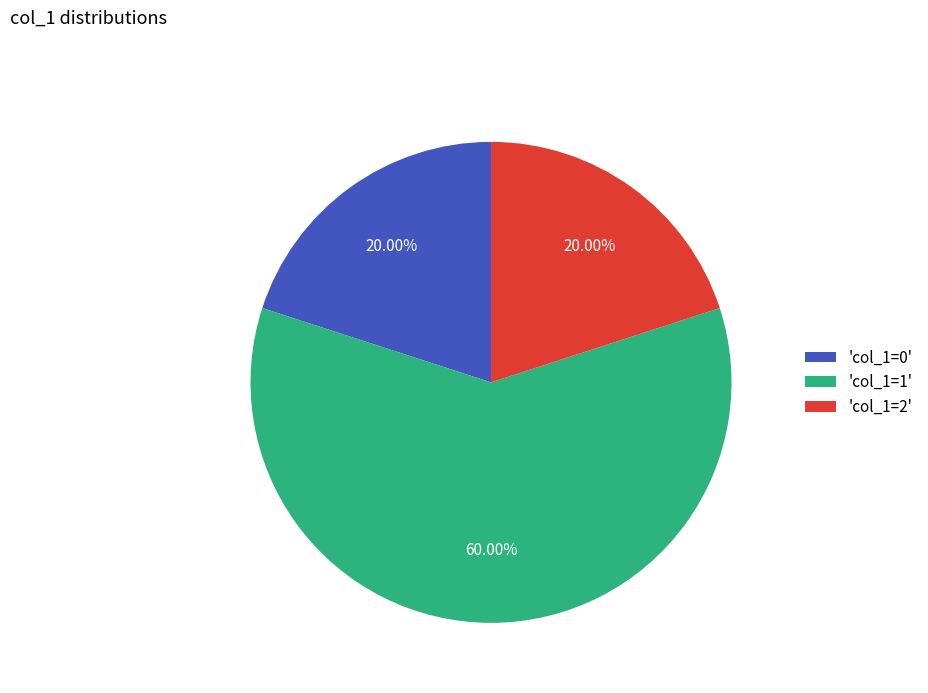

Count the number of slices in the pie.

3